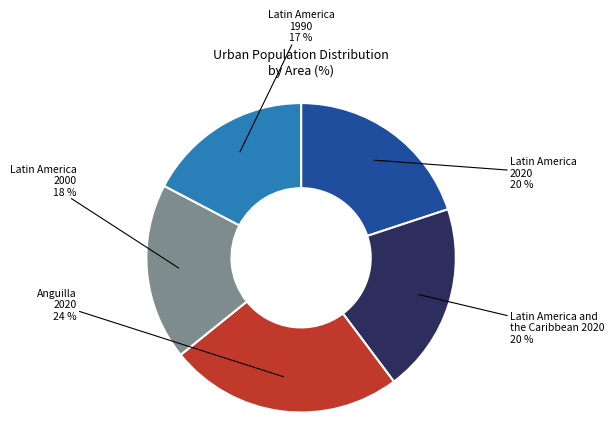

How many slices are in this pie chart?

5